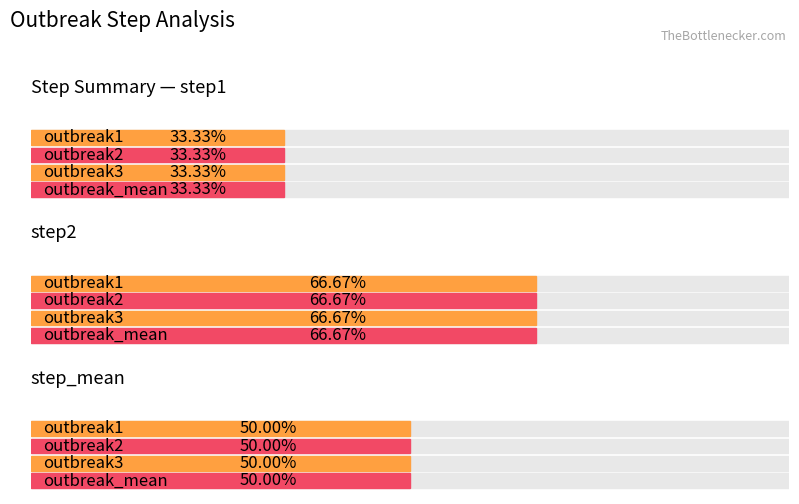

Which series has the largest range (max minus min)?

outbreak1